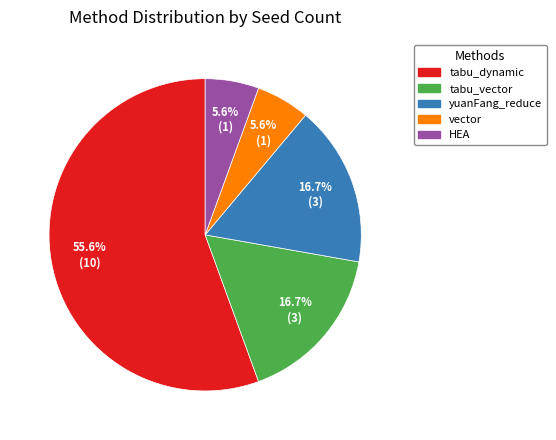

To the nearest percent, what is the difference between the tabu_dynamic and tabu_vector slice percentages?

39%